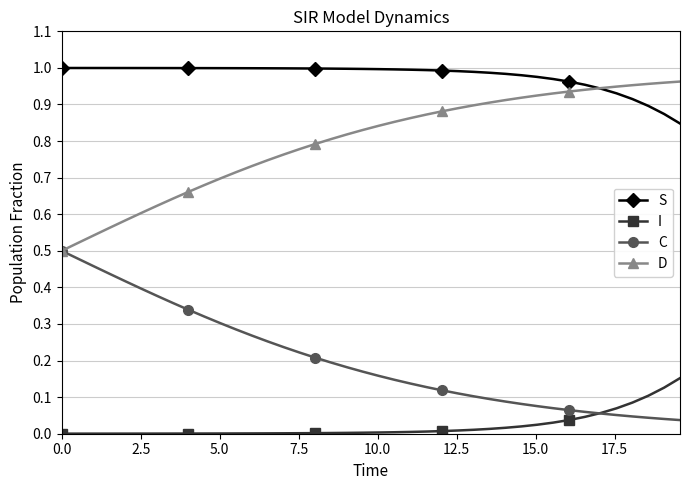

How many categories are shown in the chart?

40